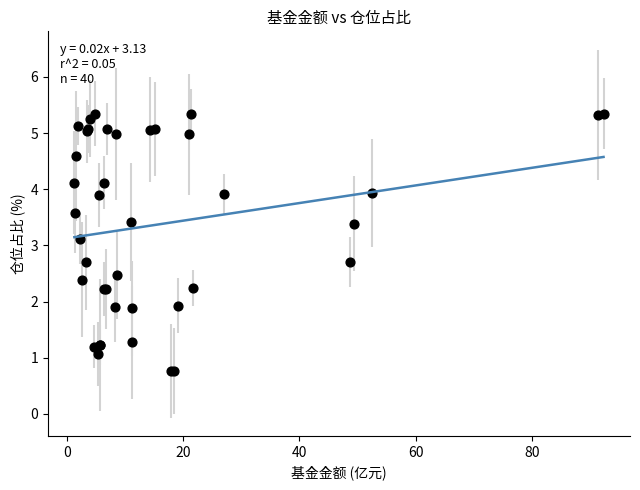

What Y value in the scatter plot is closest to 3?

3.1